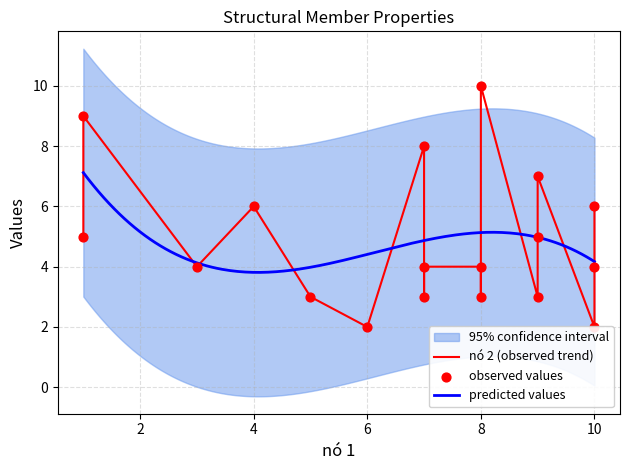

Which series contains the lowest Y value?

nó 2